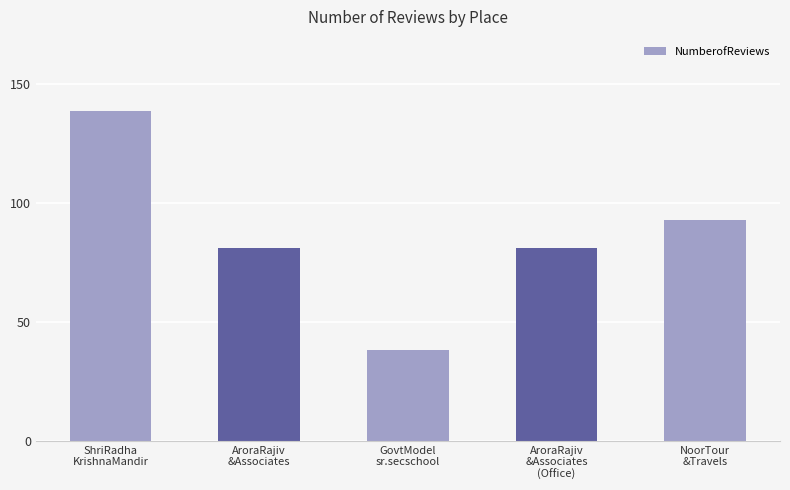

What is the label of the 2nd bar from the right?

AroraRajiv
&Associates
(Office)